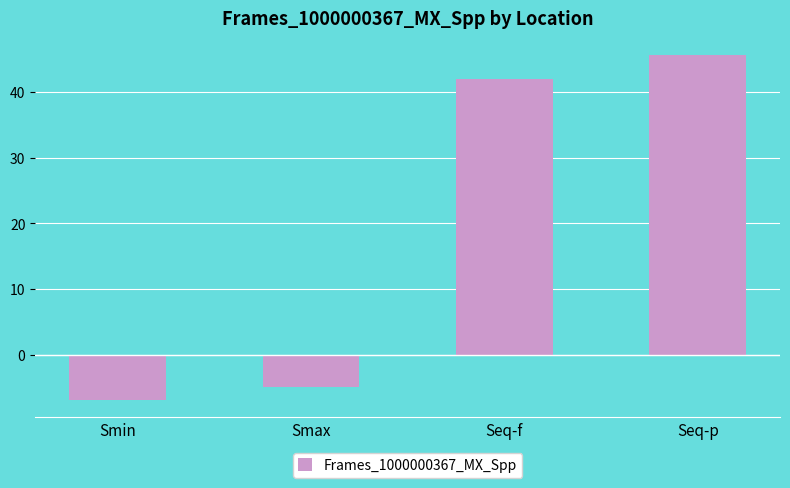

Where is the data nearest to the value 19?

Seq-f